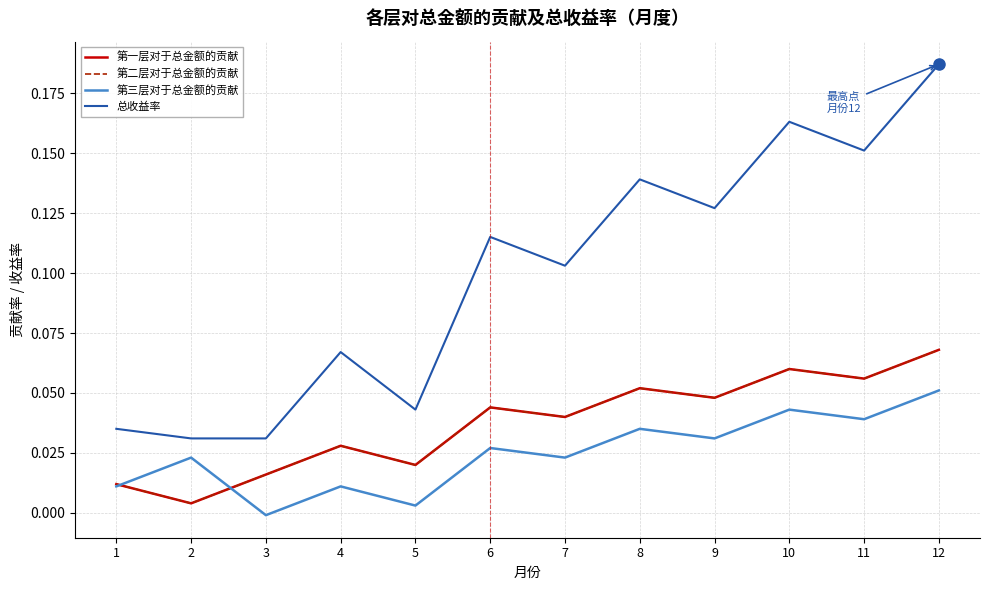

Rank the categories by 第二层对于总金额的贡献 value from highest to lowest.

12, 10, 11, 8, 9, 6, 7, 4, 5, 3, 1, 2